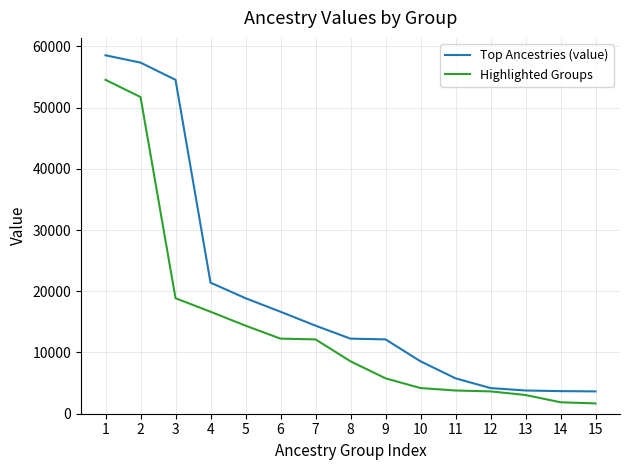

What is the difference between the highest and lowest values at 2?

5622